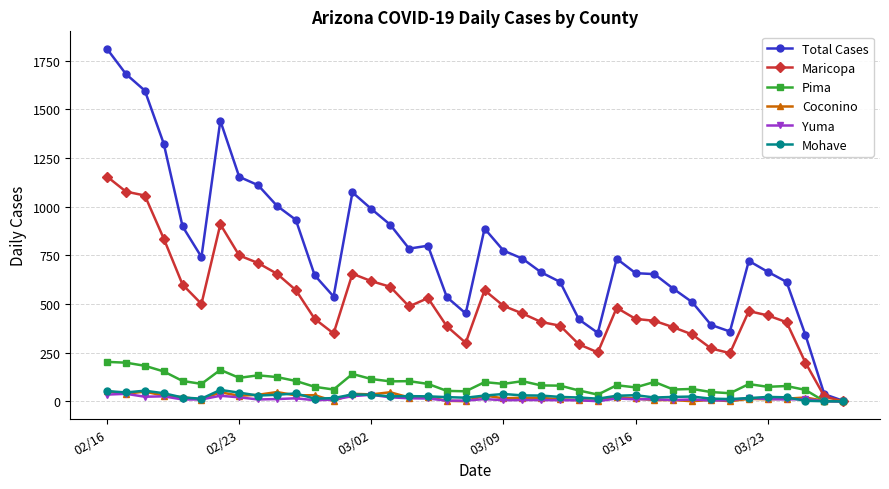

Which series has the widest spread of values?

Total Cases